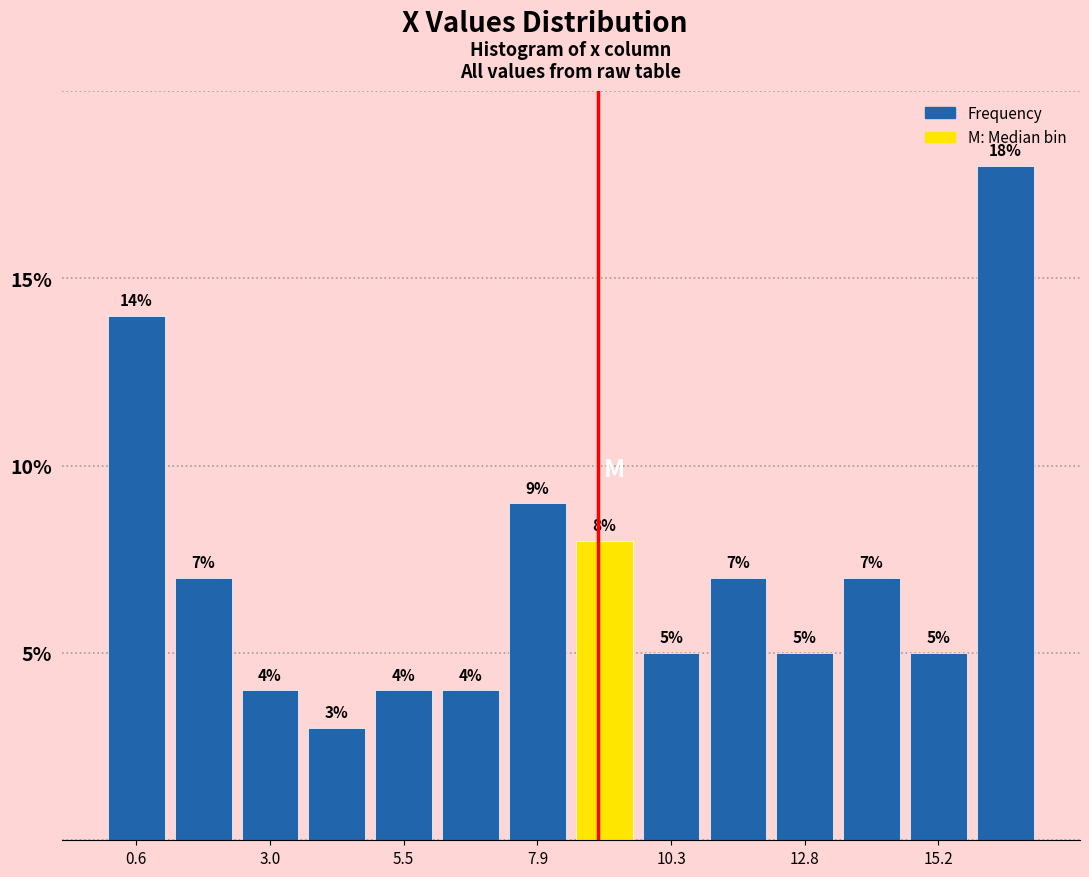

Read against the x-axis, roughly where is the centre of the tallest bar?

16.5